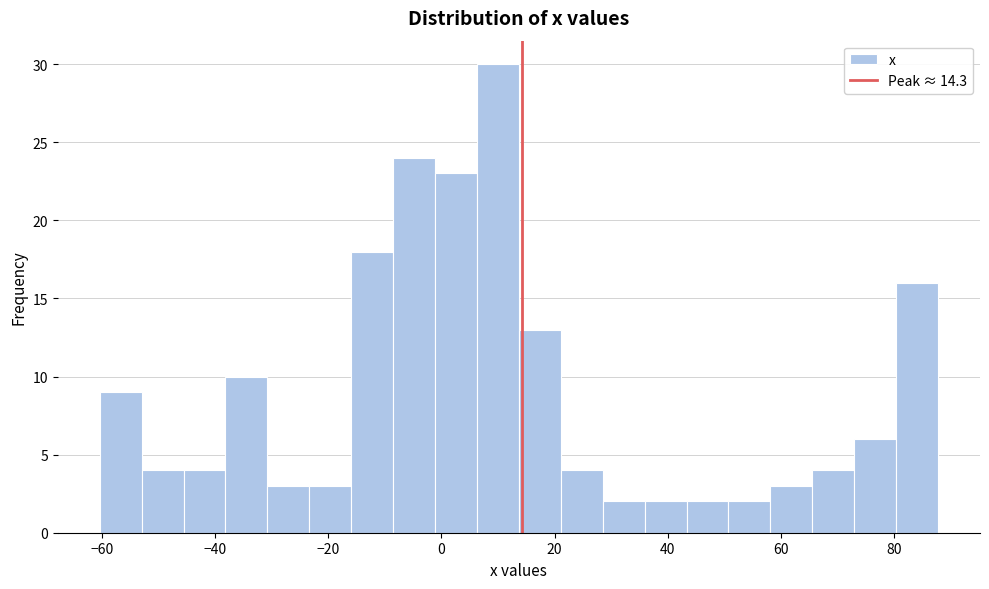

Read against the x-axis, roughly where is the centre of the tallest bar?

10